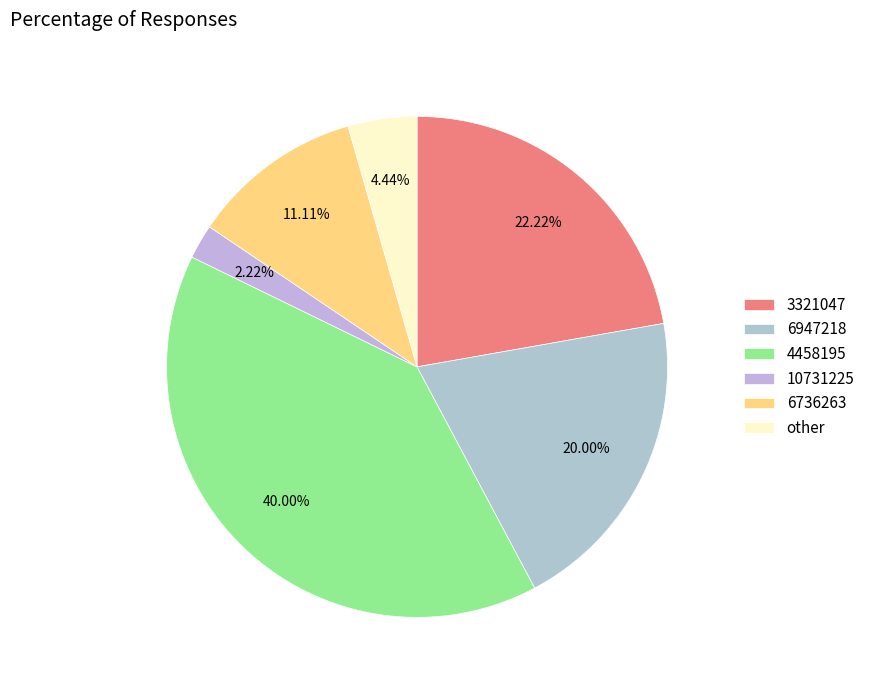

What percentage is the 10731225 slice, to the nearest percent?

2%